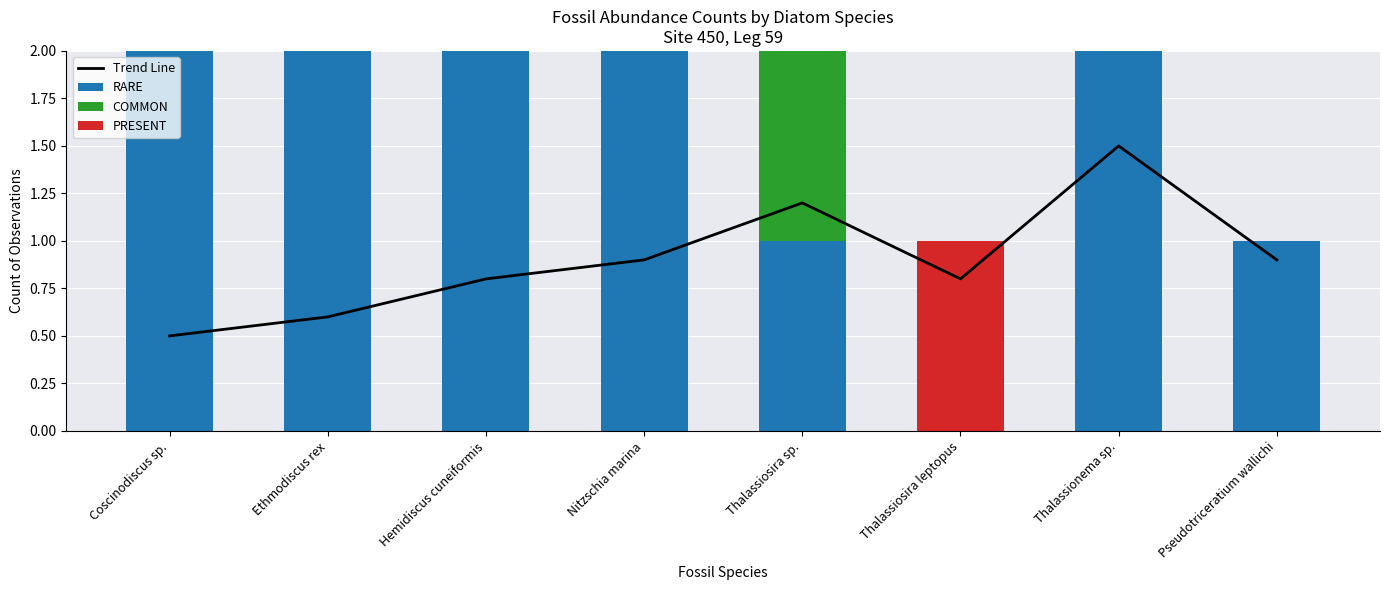

What is the value of the Trend Line bar at the 8th from the left?

0.9